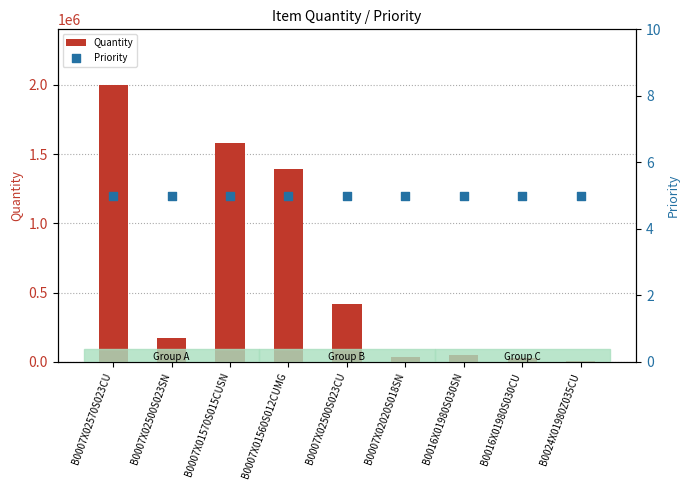

At which category is the sum across all series the highest?

B0007X02570S023CU